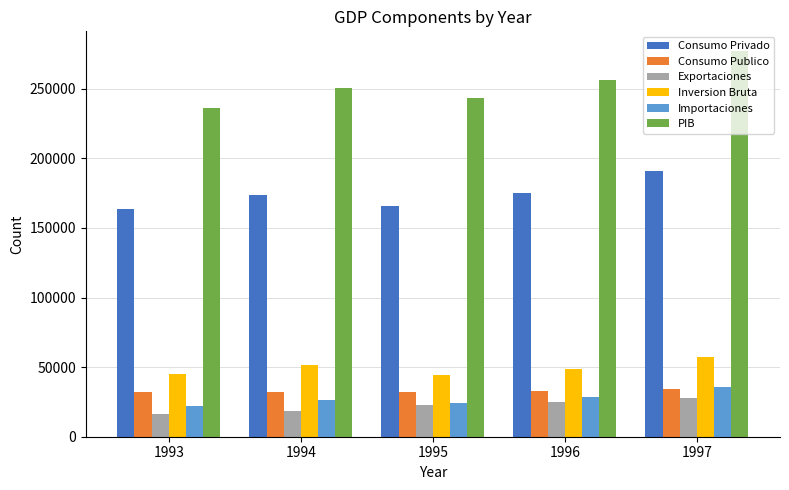

At which category is the sum across all series the highest?

1997